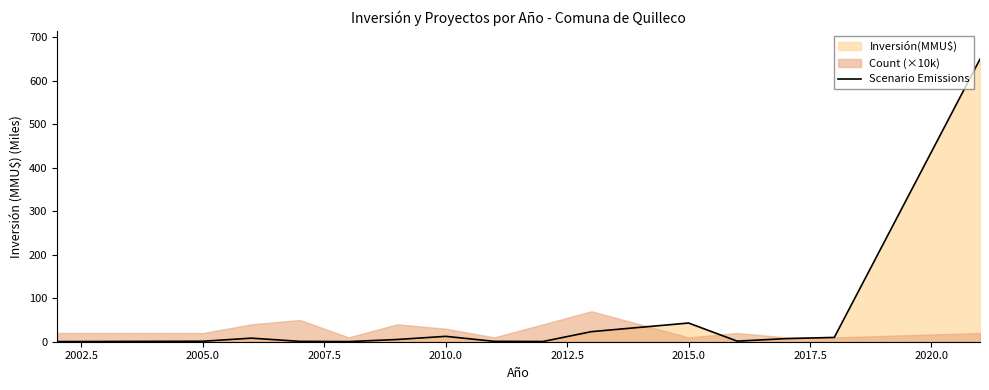

What is the value of the 14th point from the left?

9.9